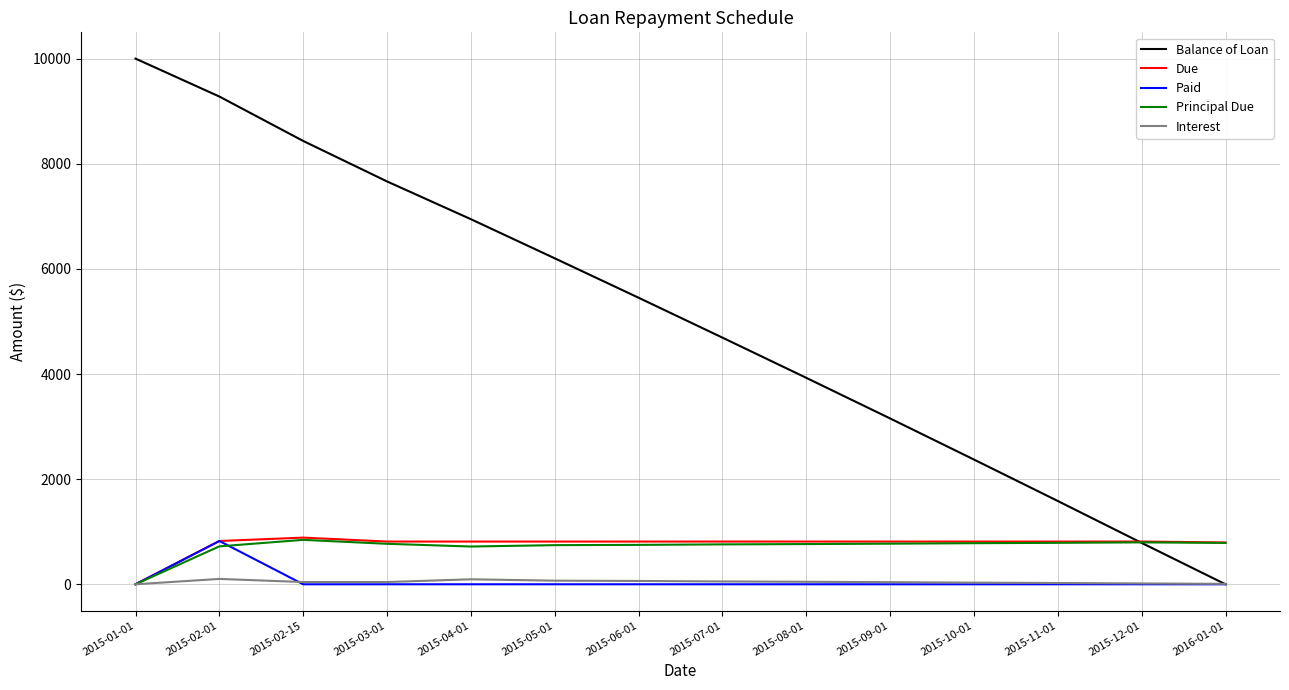

Does the chart have visible grid lines?

Yes